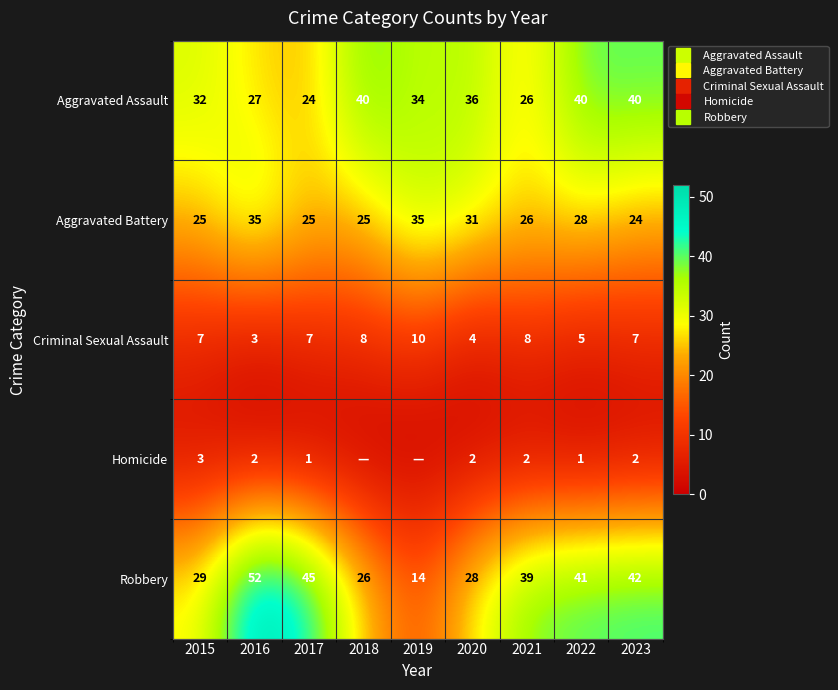

What is the average value of the Criminal Sexual Assault series?

7